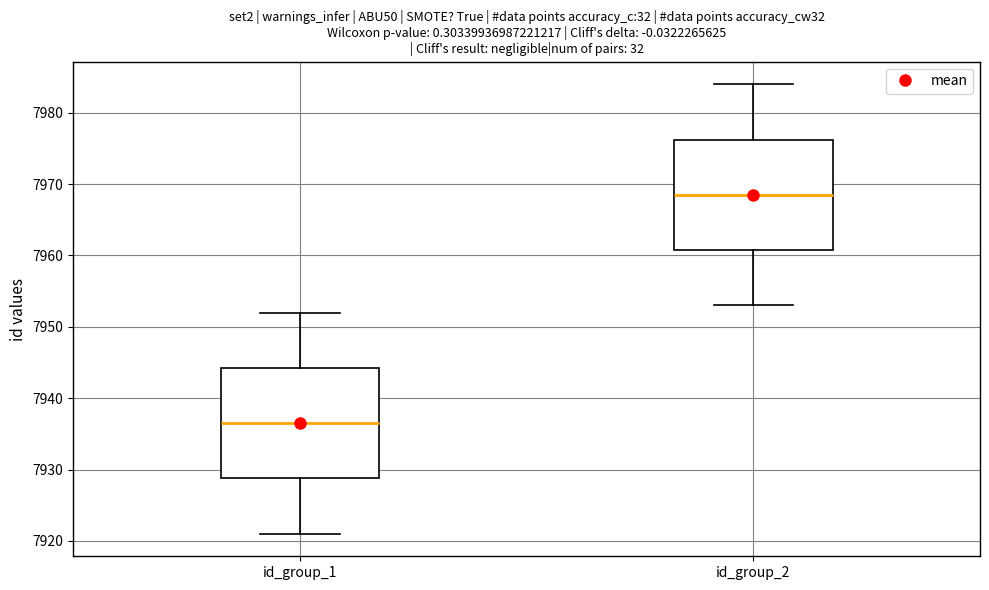

Reading left to right, transcribe this box plot: for each box, give where its median line is, the range the box spans, and where its two whiskers end, as read against the y-axis. The values are not printed on the chart, so give them approximately, as read against the axis.

id_group_1: median 7937, box 7929 to 7944, whiskers 7921 to 7952
id_group_2: median 7969, box 7961 to 7976, whiskers 7953 to 7984